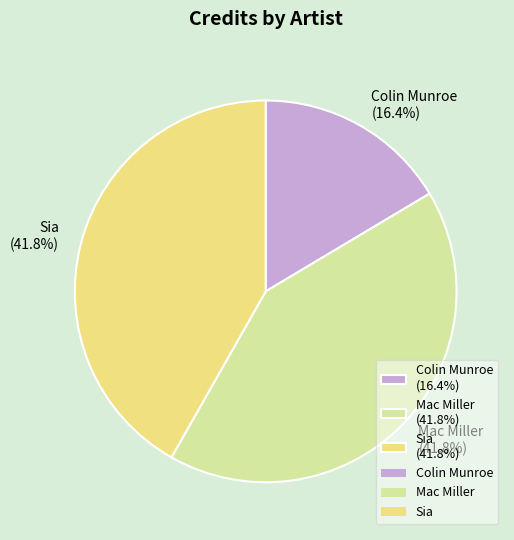

To the nearest percent, what percentage of the pie is Sia?

42%